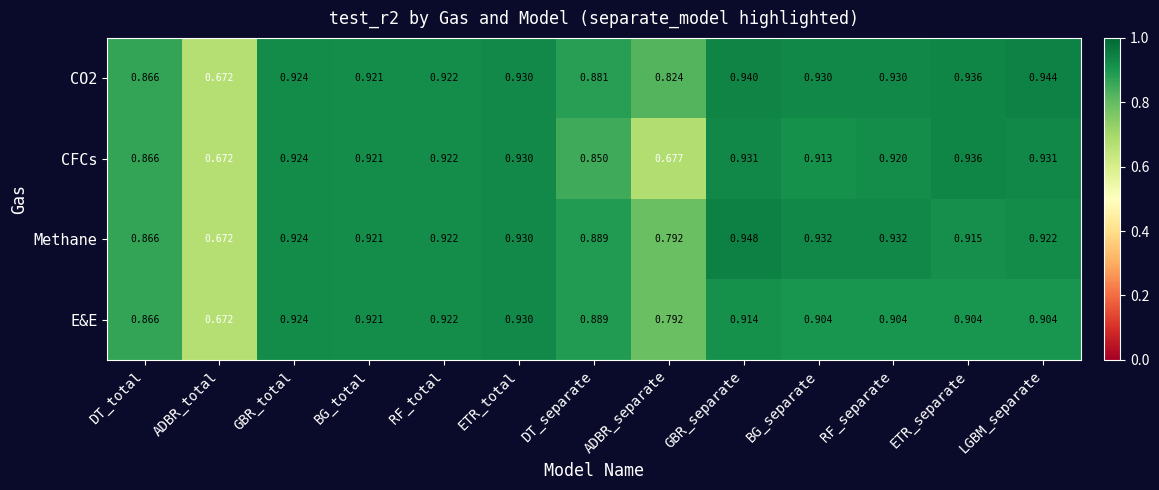

At which label is Methane closest to 0?

ADBR_total